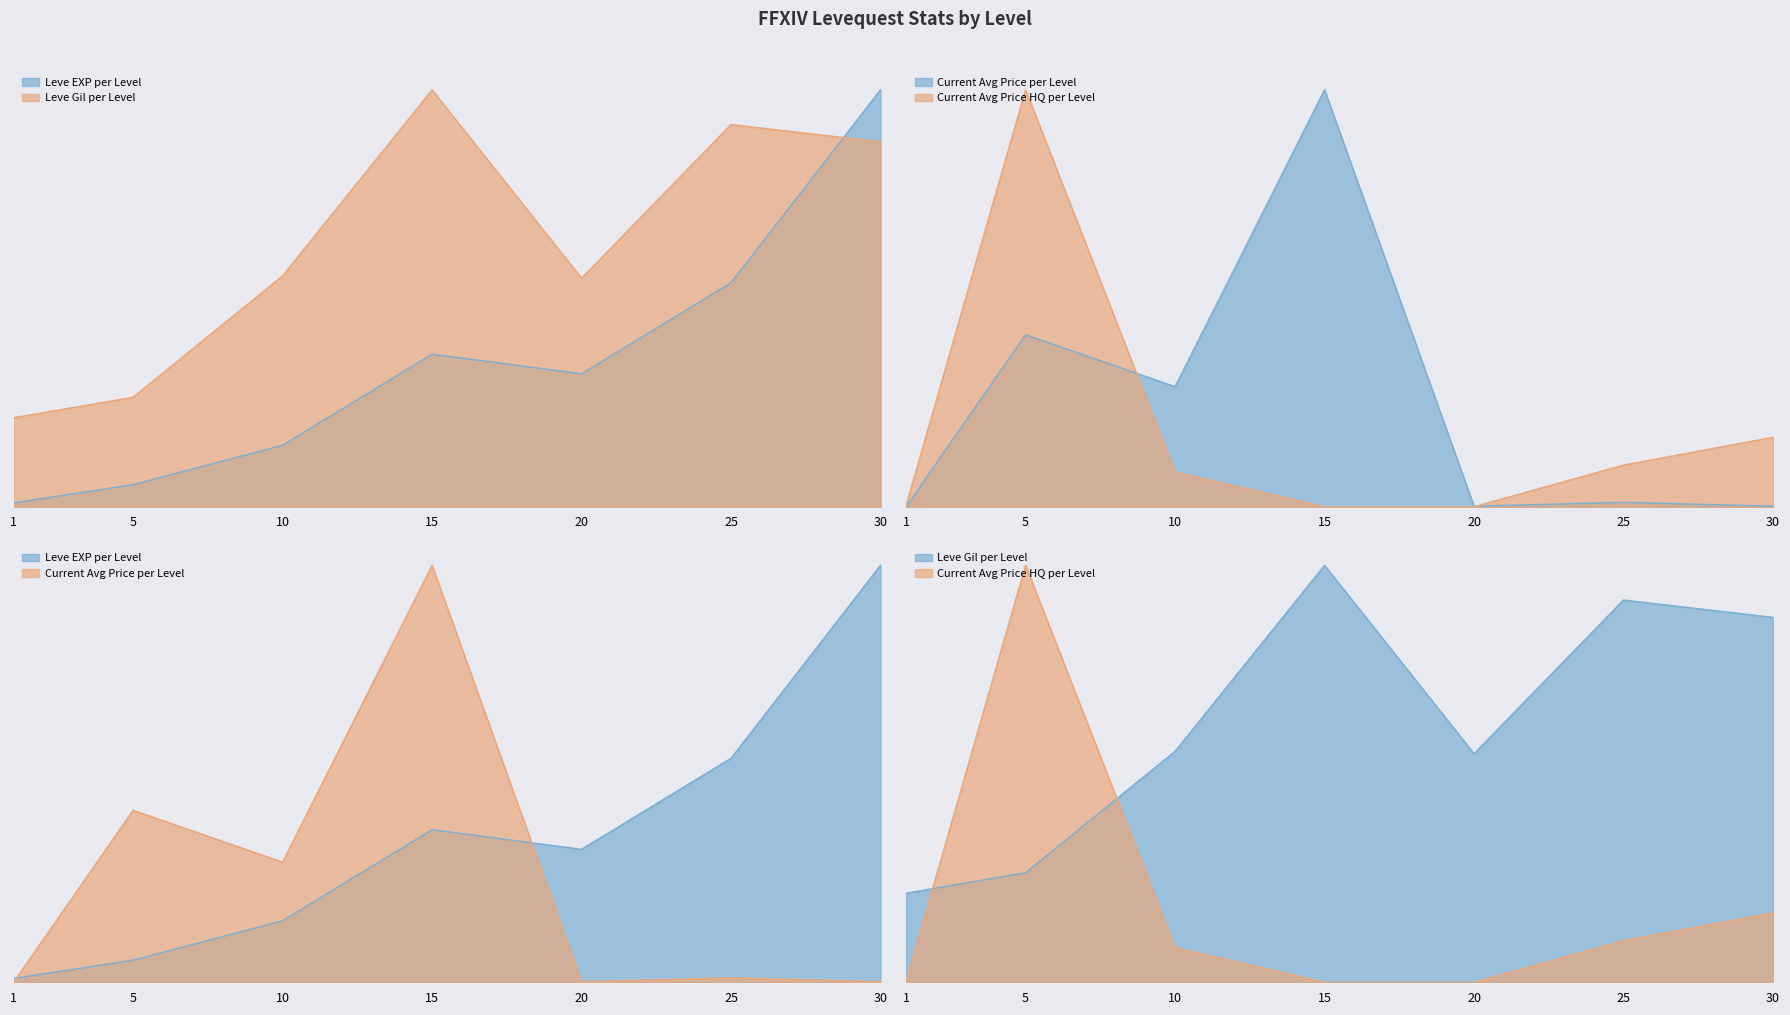

What is the maximum value shown in the chart?

100.0